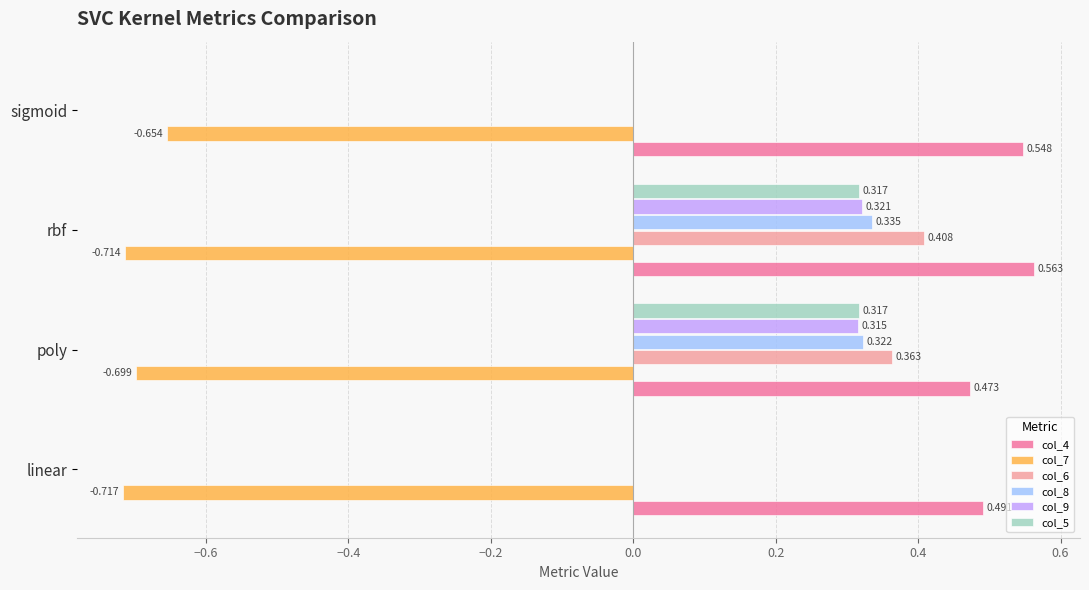

At which label does col_7 reach its peak?

sigmoid